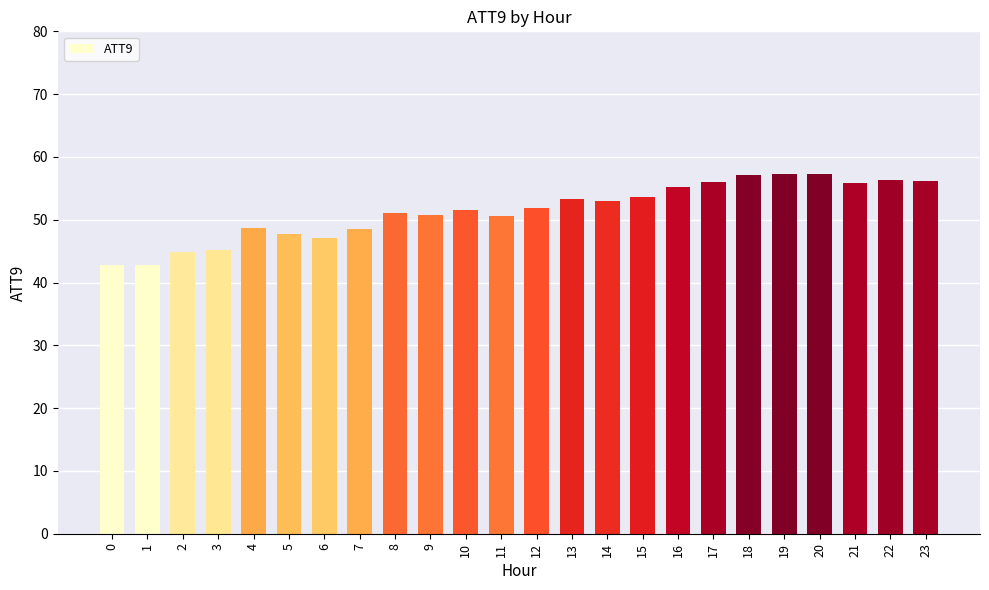

What is the sum of all values?

1234.2